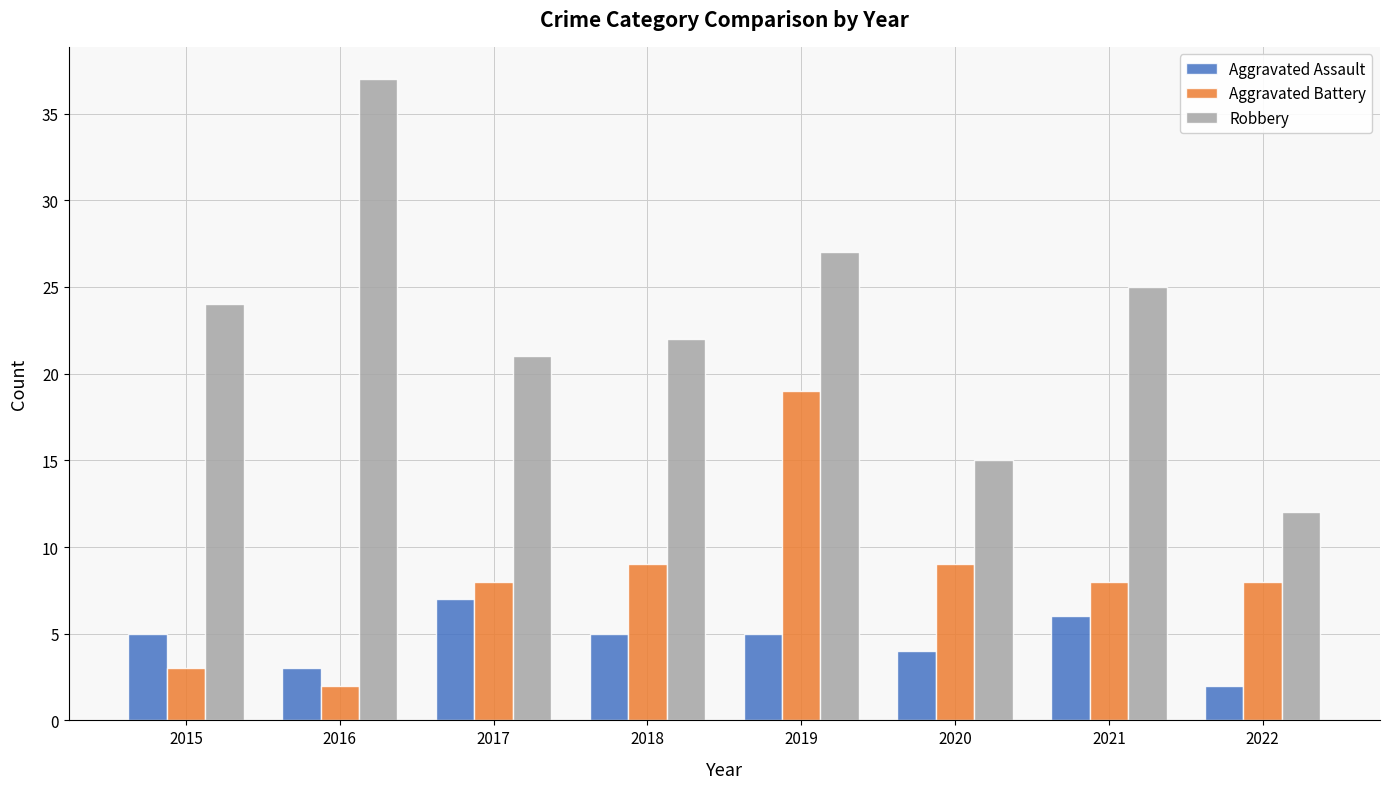

How many groups of bars are there?

8